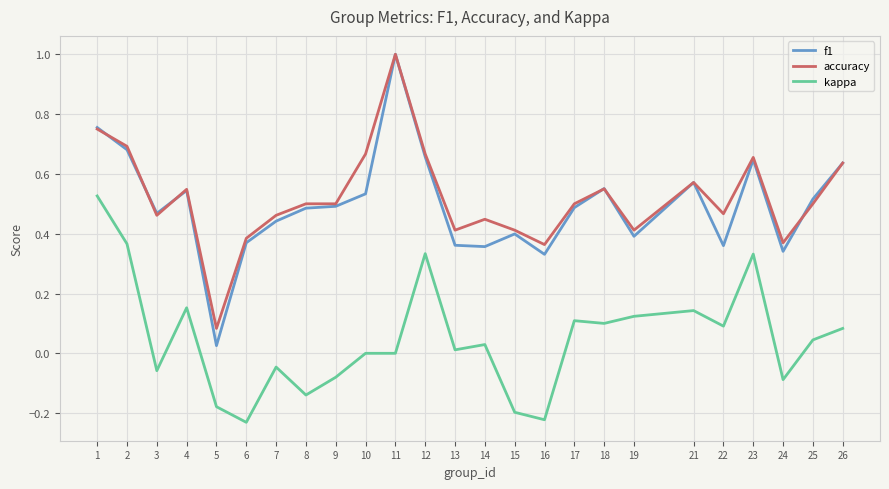

True or false: kappa and f1 cross at least once.

False